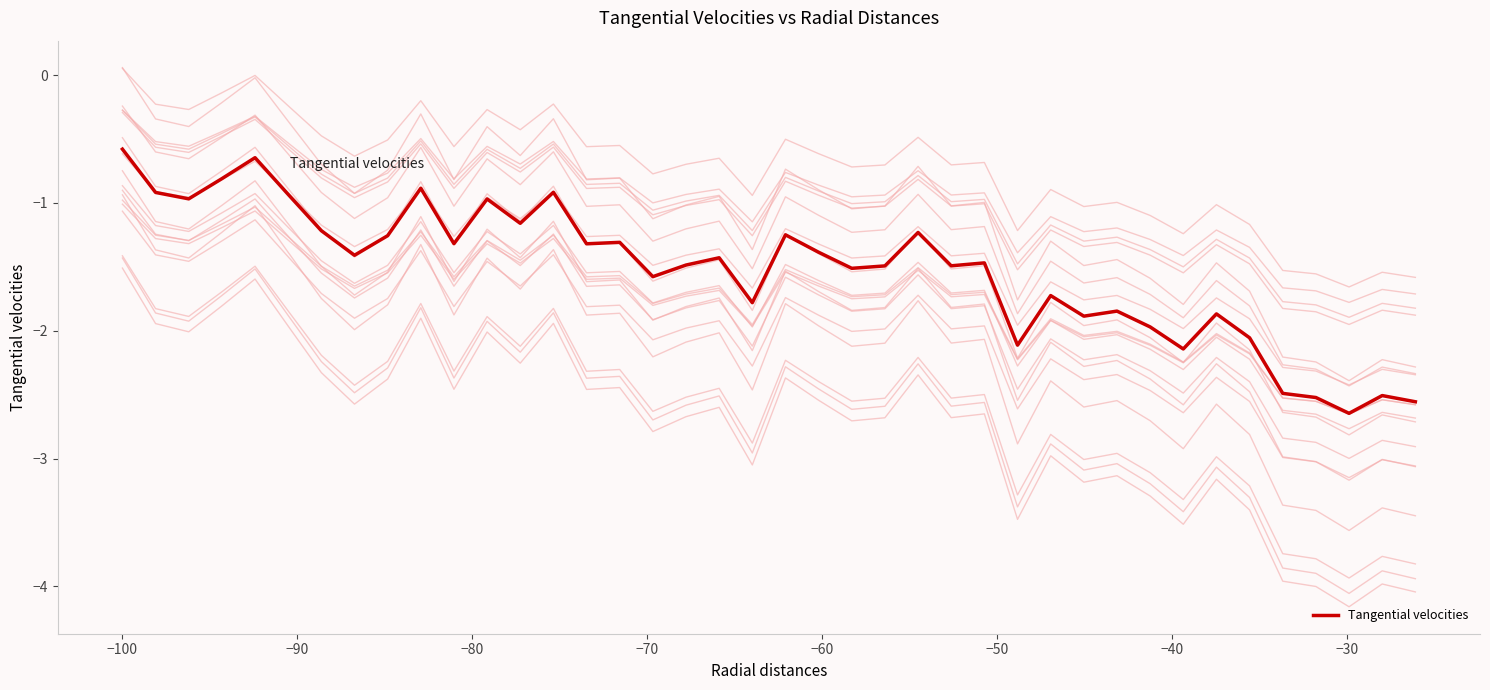

How many lines are shown in the chart?

1